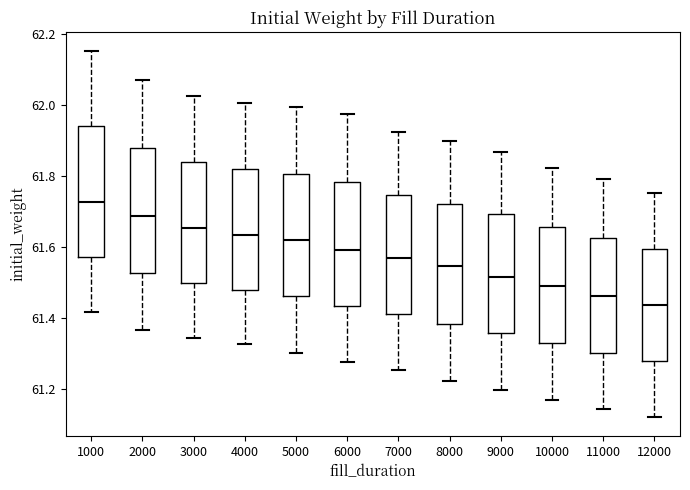

Where does the upper whisker of the box at x = 9000 end on the y-axis? The values are not printed on the chart, so give them approximately, as read against the axis.

61.86